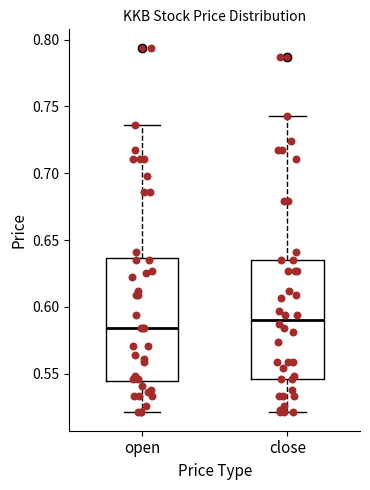

Where is the lower edge of the box for open on the y-axis? The values are not printed on the chart, so give them approximately, as read against the axis.

0.545